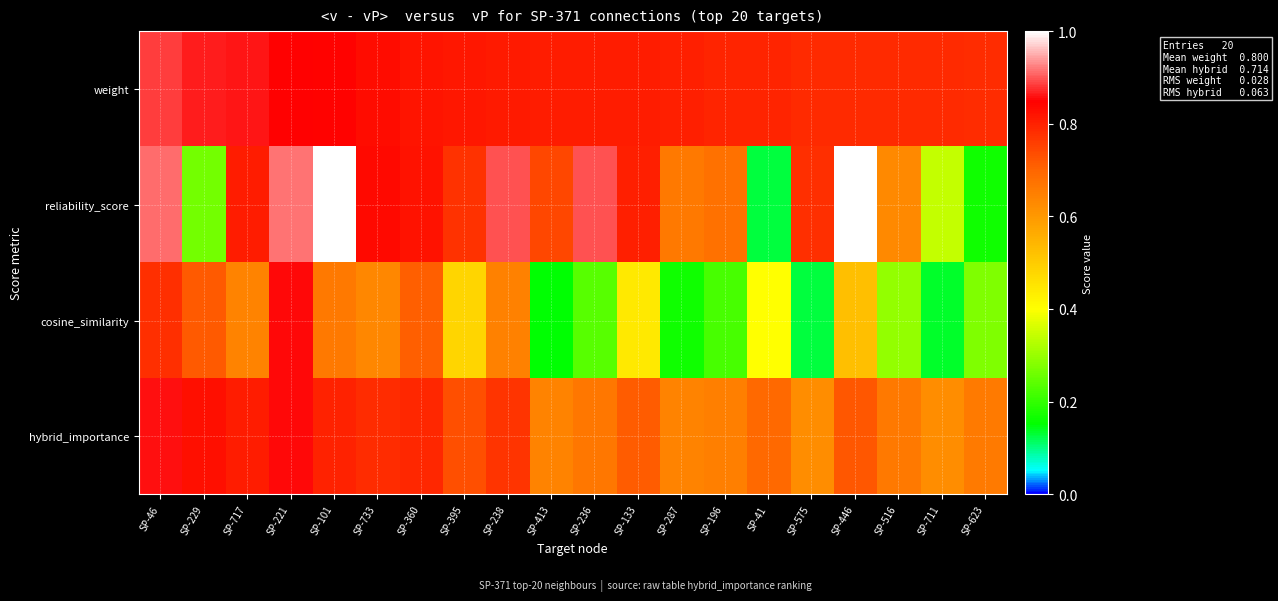

What is the total value across all series at SP-133?

2.8